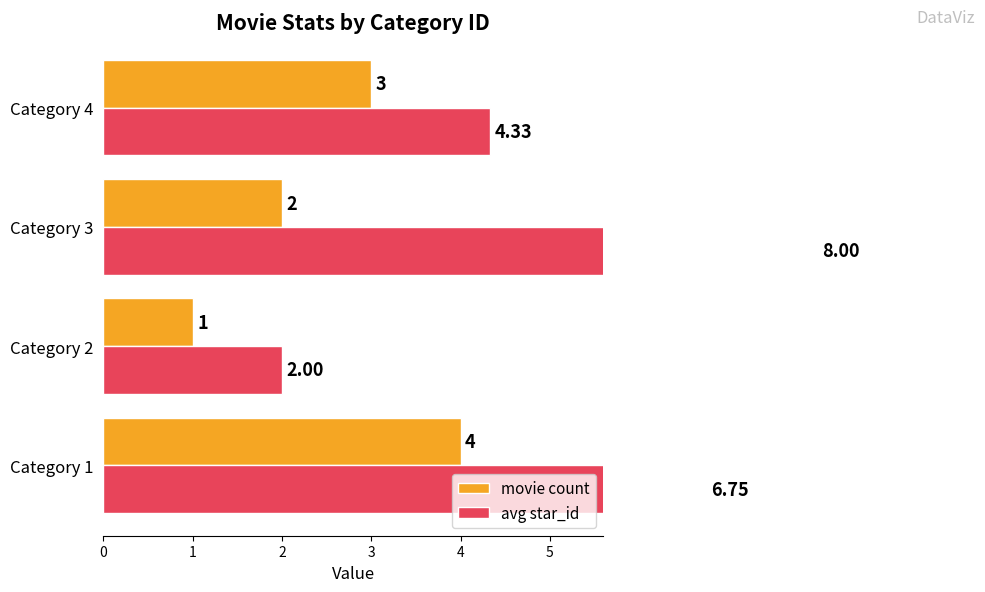

What is the difference between the maximum and minimum values in the avg star_id series?

6.0